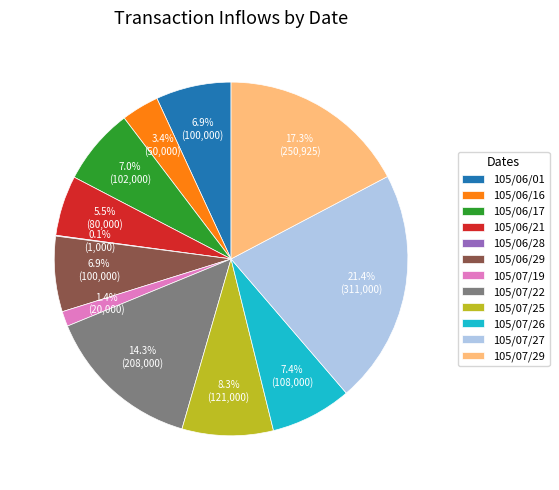

True or false: 105/07/22 accounts for 14% of the total.

True